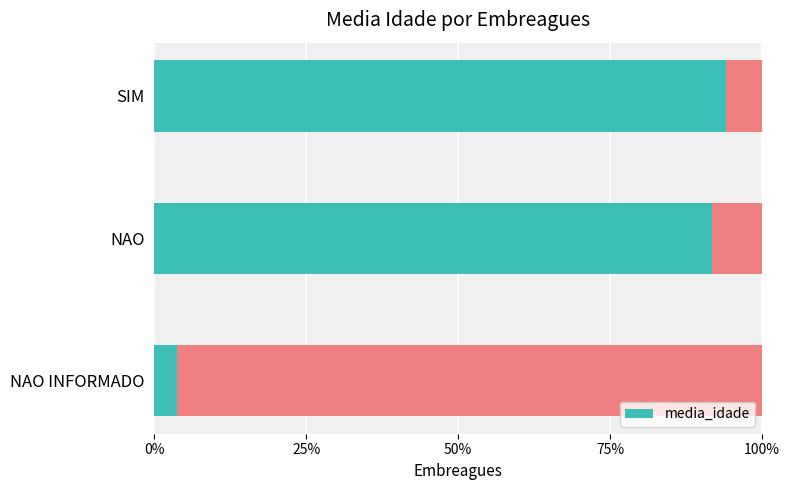

How many bars are there in total?

3